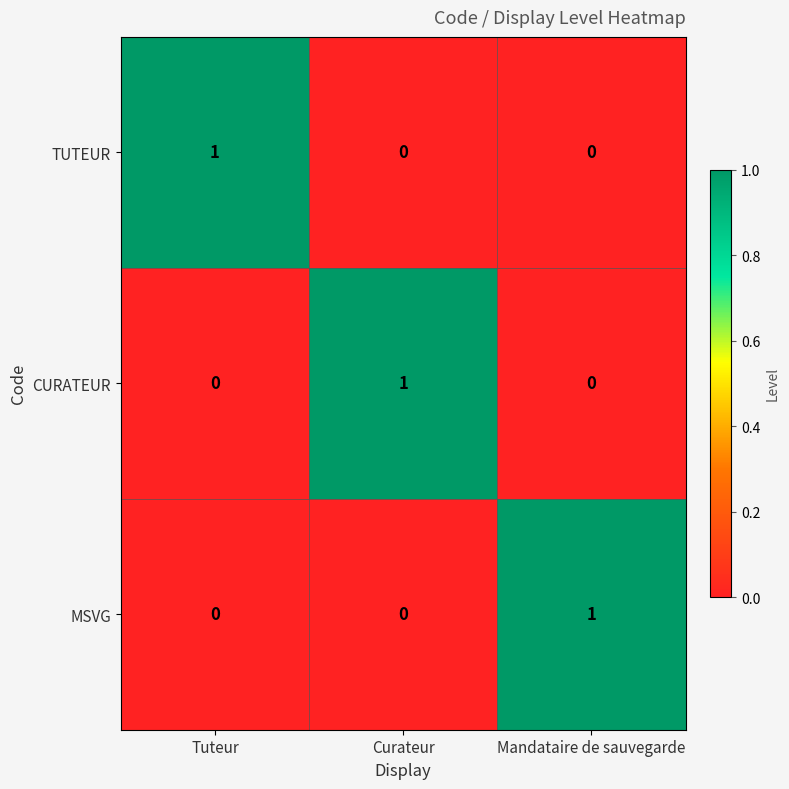

The CURATEUR series shows -1 at Tuteur. True or false?

False